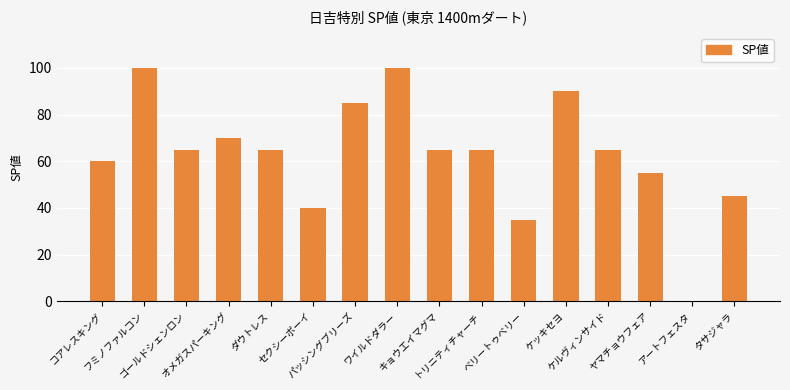

What is the sum of all values?

1005